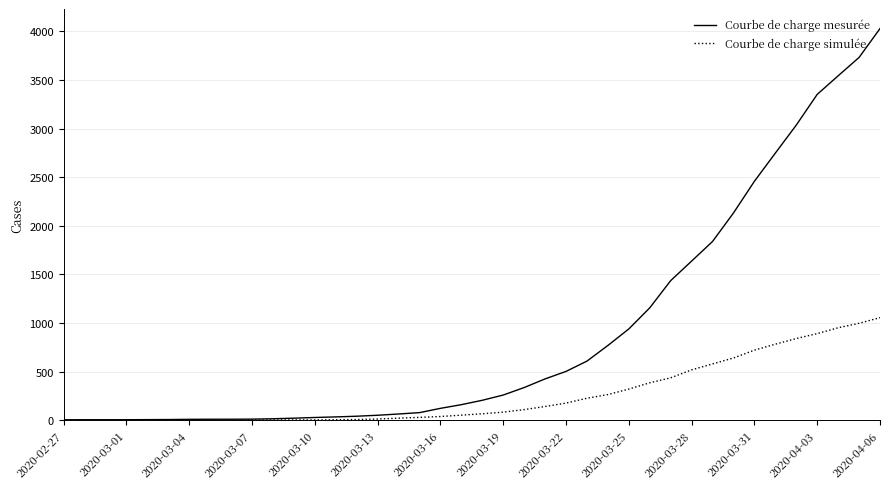

What are all the series names shown in the legend?

Courbe de charge mesurée, Courbe de charge simulée